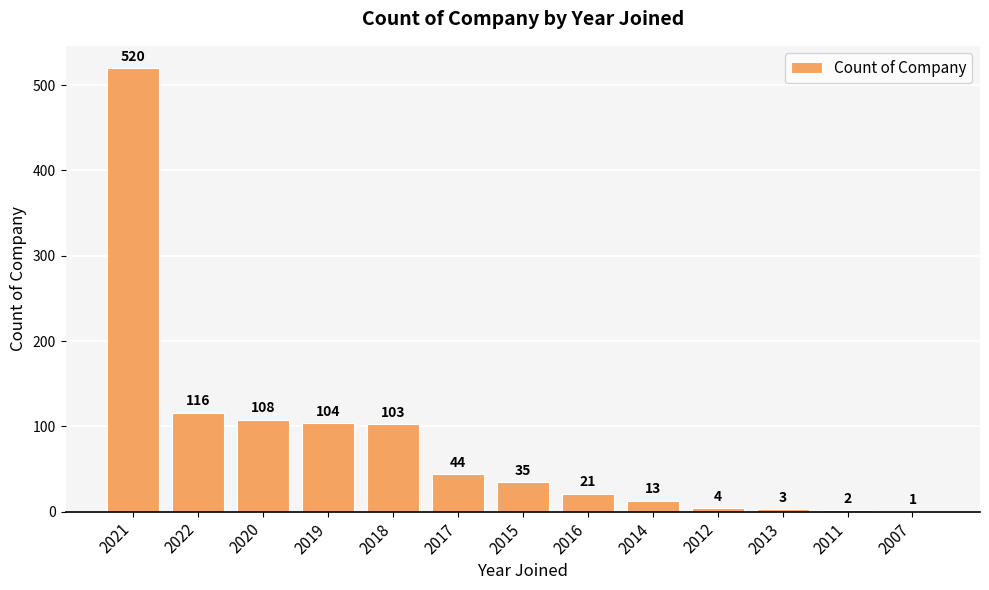

Read the value at 2019, to the nearest 10.

100